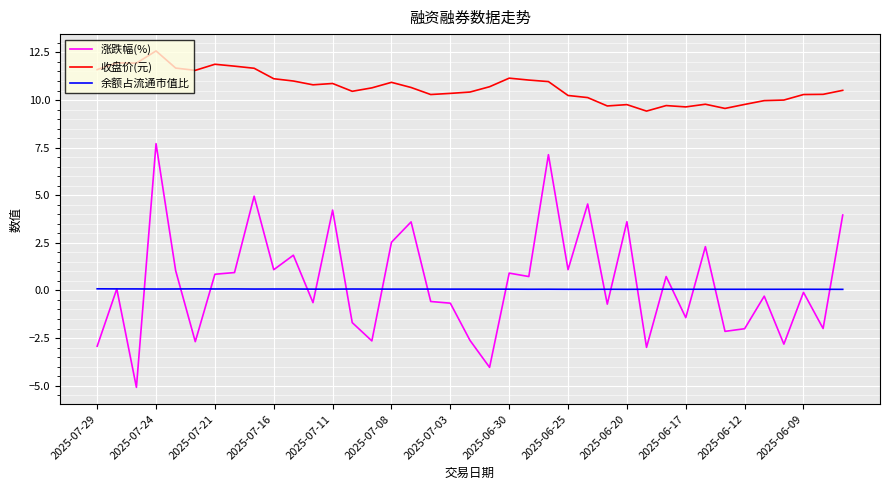

Rank the series by their maximum value, from lowest to highest.

余额占流通市值比, 涨跌幅(%), 收盘价(元)